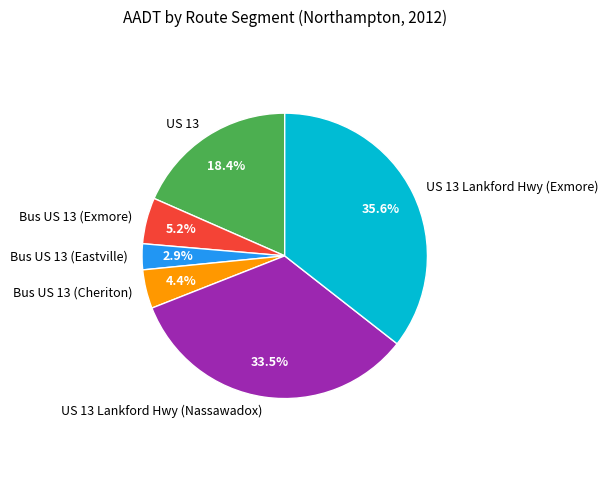

Is there a majority slice in this chart?

No